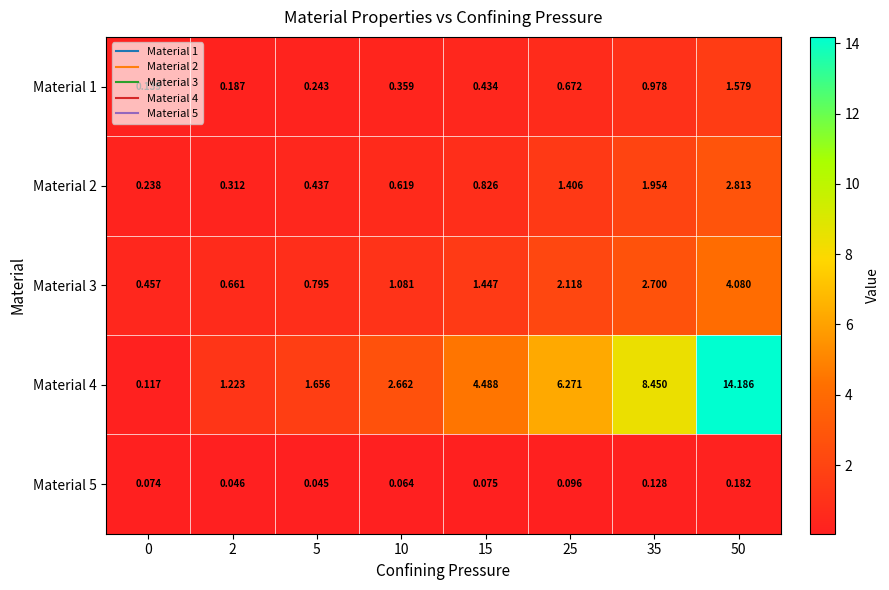

Is the value of Material 4 at 15 greater than the value of Material 1 at 2?

Yes